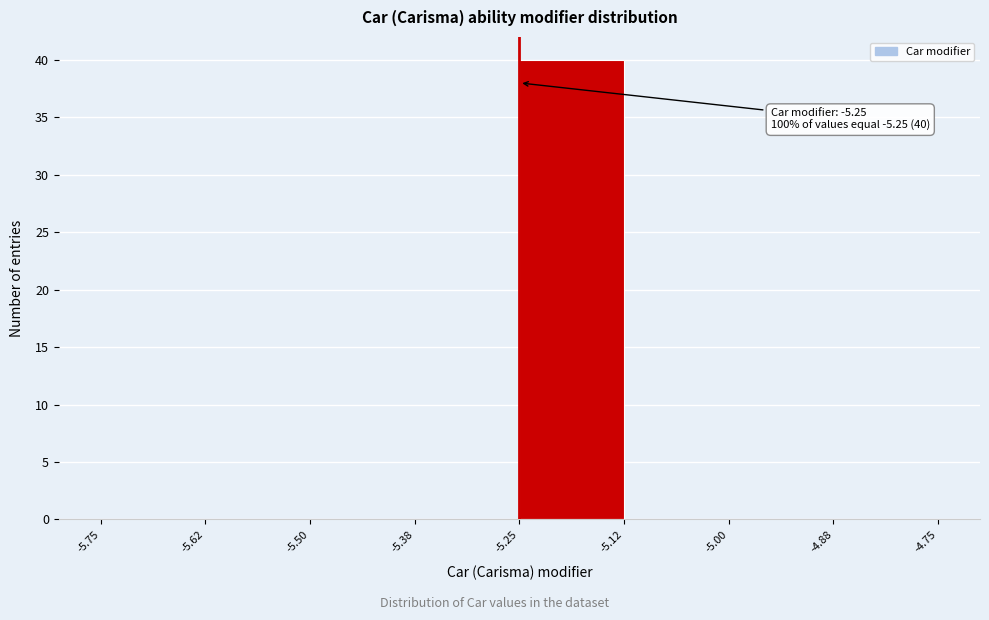

Which range on the x-axis has the tallest bar?

-5.25 to -5.12